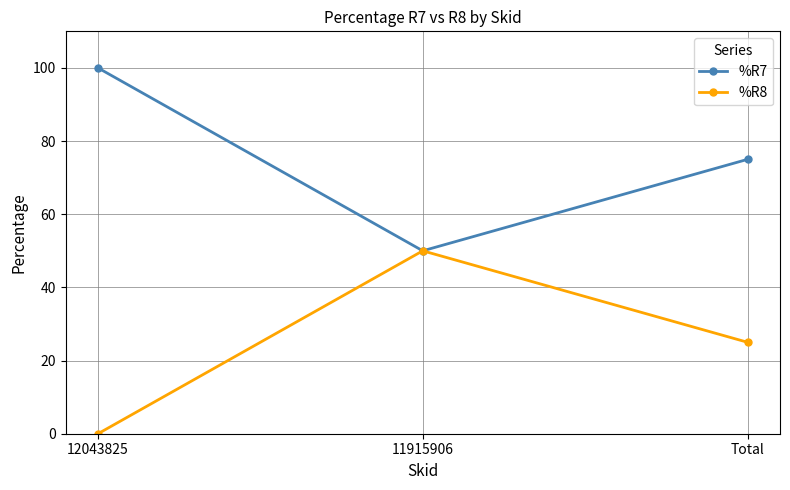

Is the value of %R7 at 11915906 greater than the value of %R8 at 12043825?

Yes